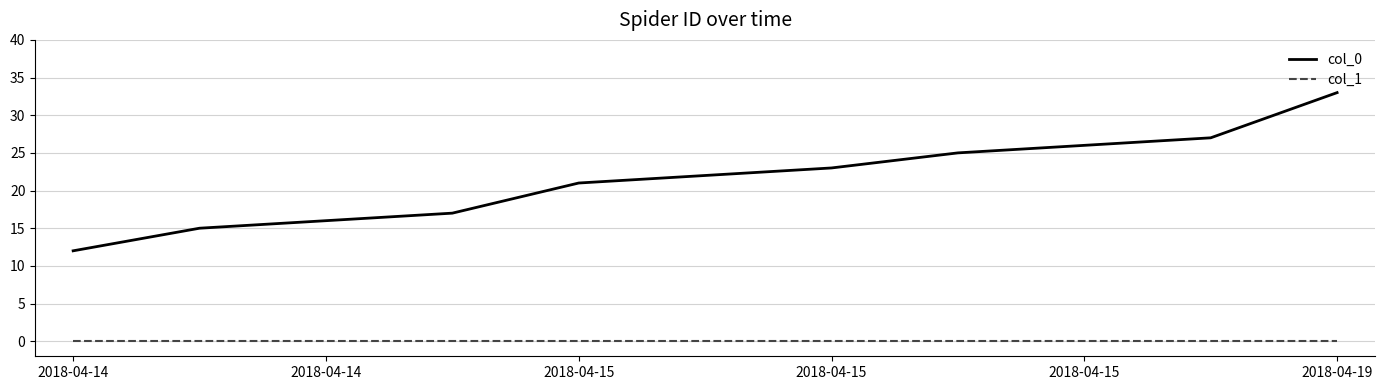

True or false: col_1 and col_0 cross at least once.

False